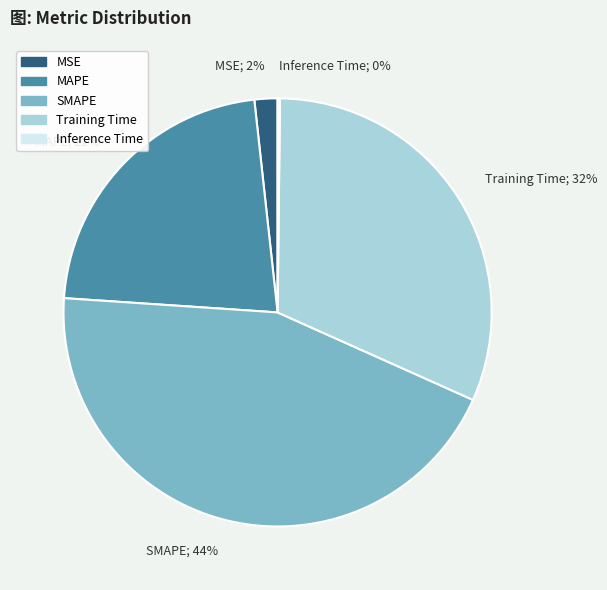

Is it true that Training Time is 22% of the pie?

False